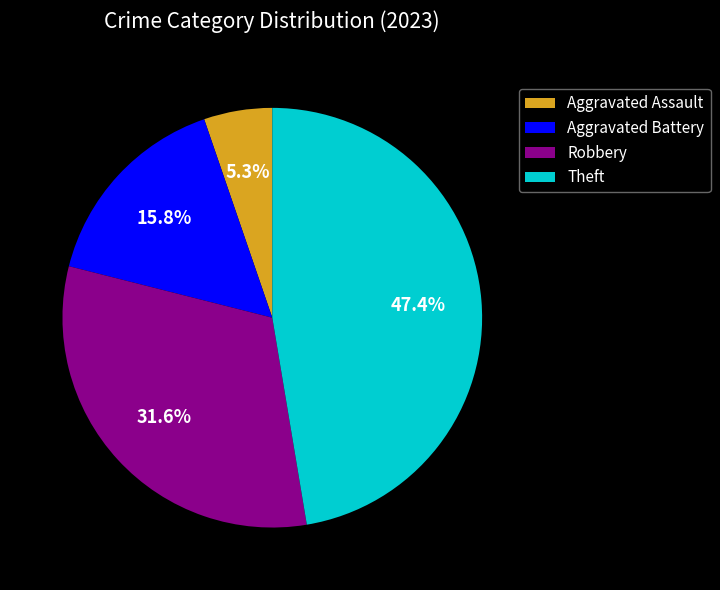

Rank the categories by value from lowest to highest.

Aggravated Assault, Aggravated Battery, Robbery, Theft